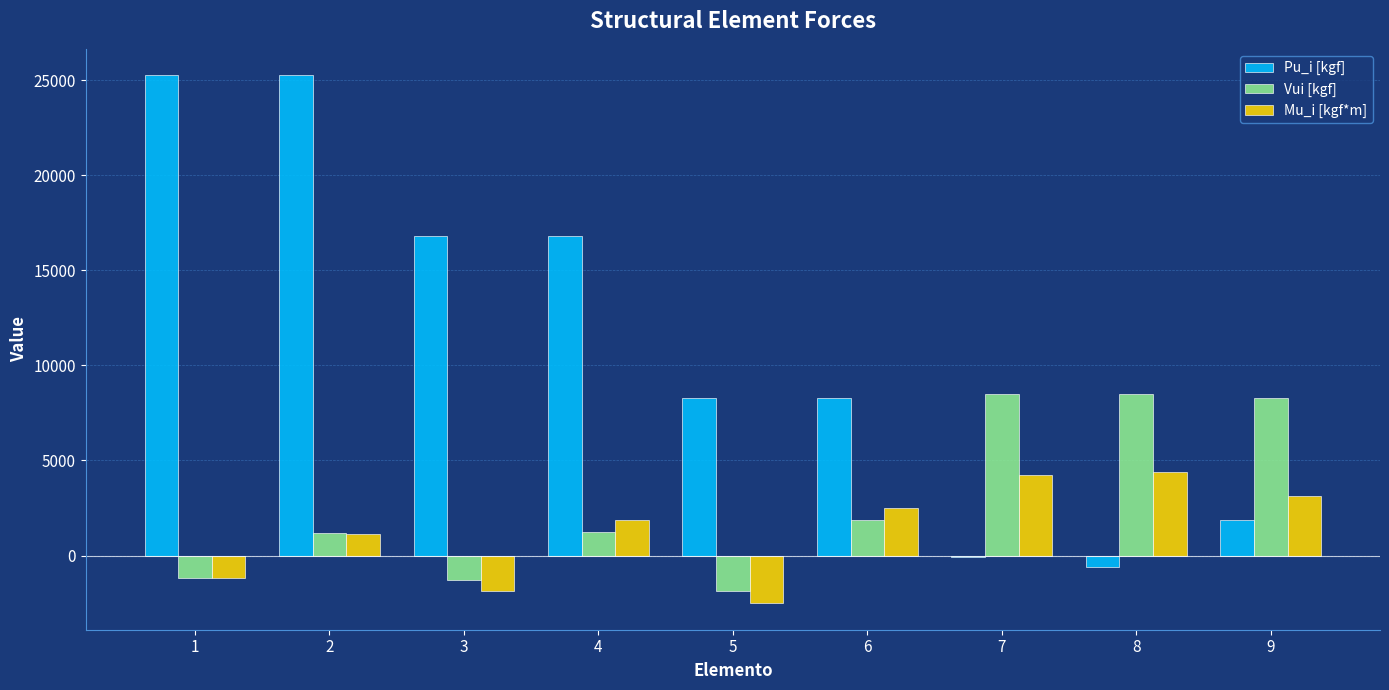

Are the bars grouped side by side (vs. stacked)?

Yes